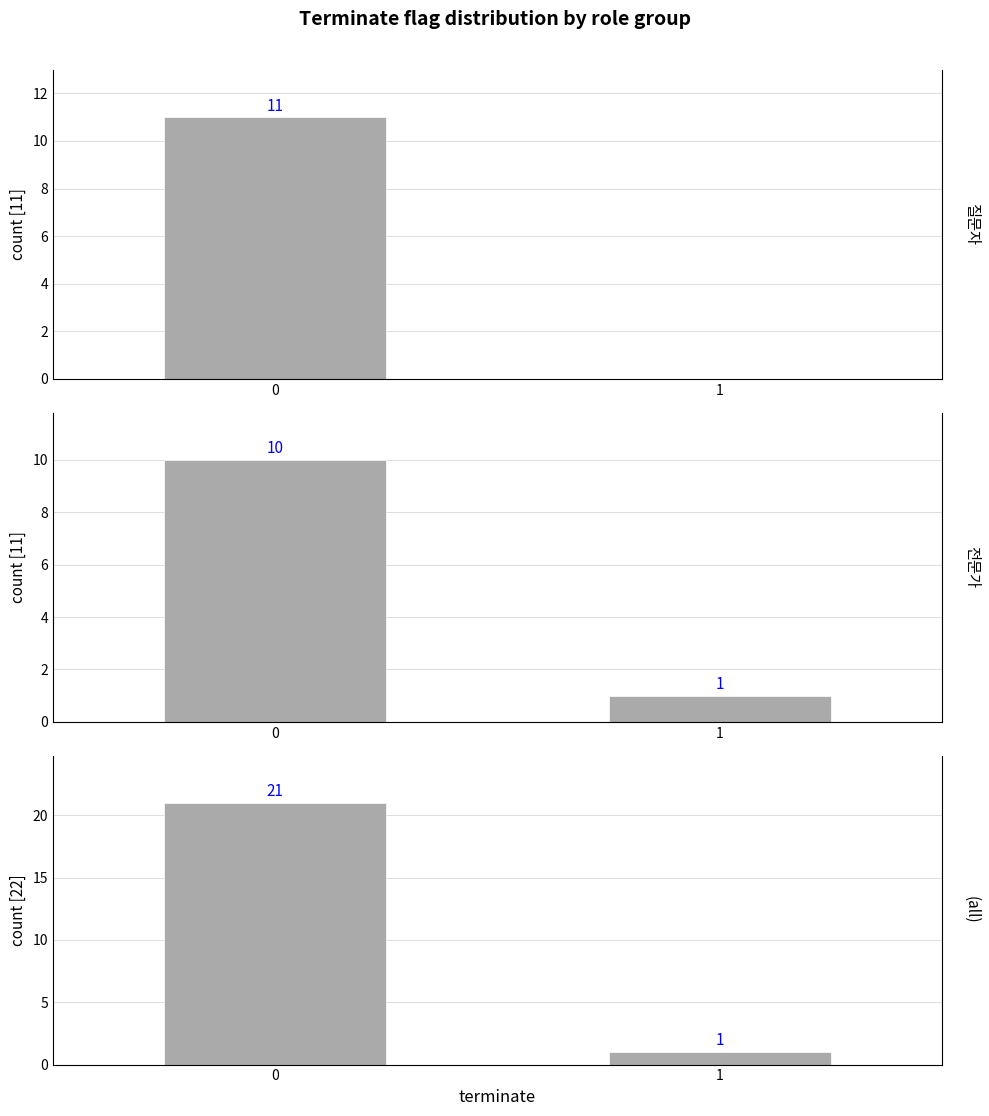

Count the (all) values in the range 1 to 21.

2